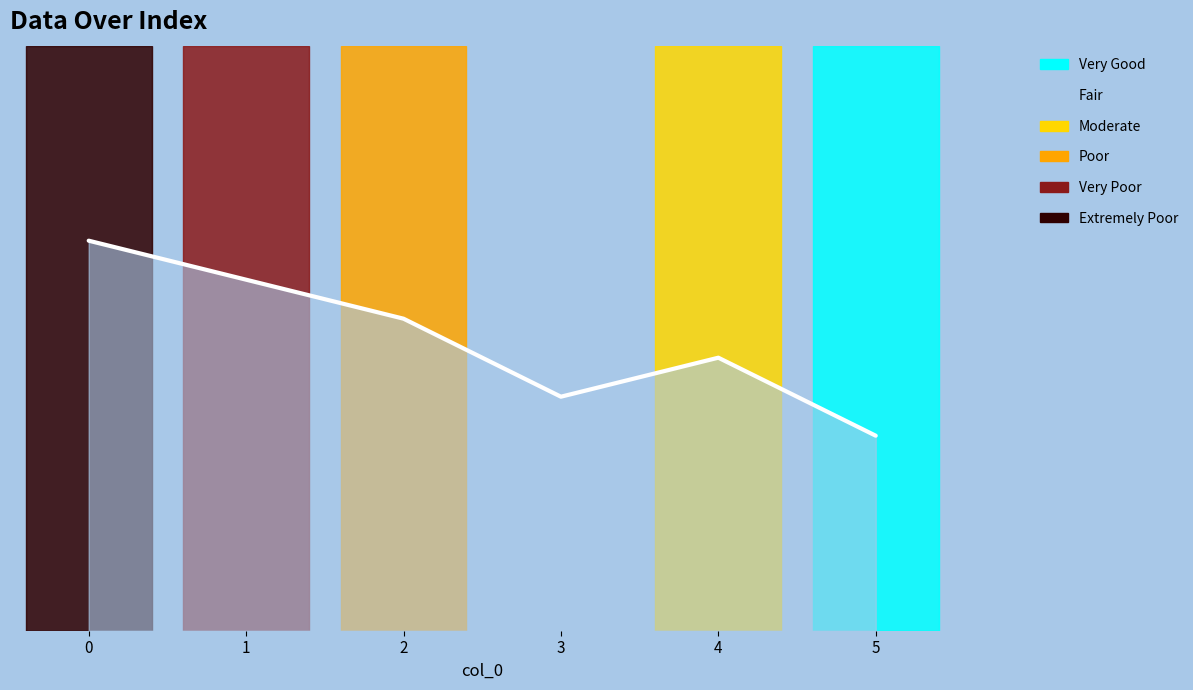

True or false: the data has more than 0 interior local peaks.

True